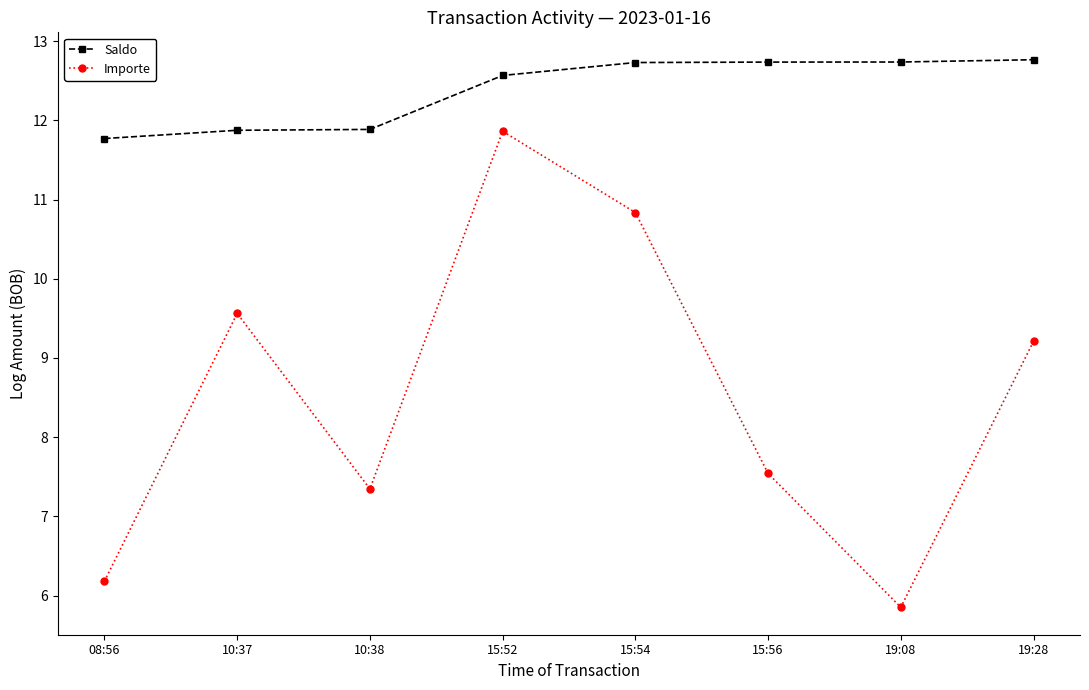

Which series has the largest range (max minus min)?

Importe